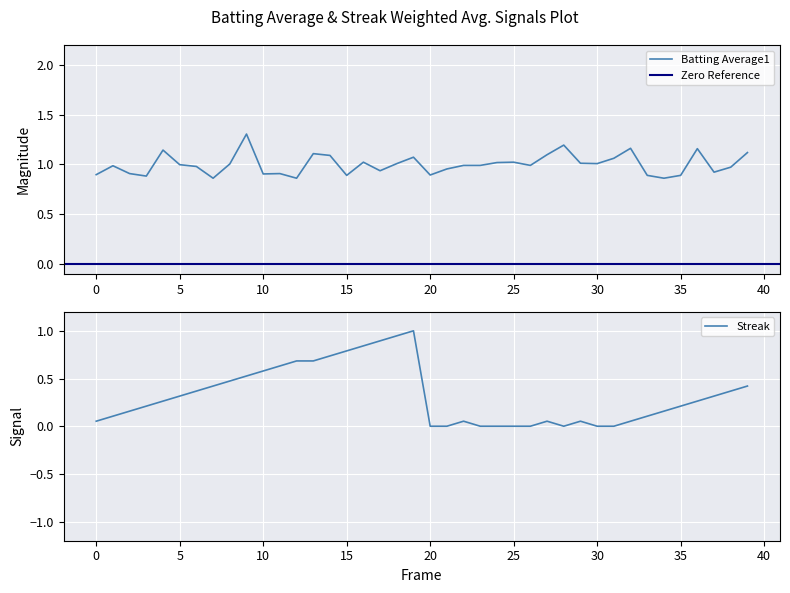

Which series has the widest spread of values?

Streak